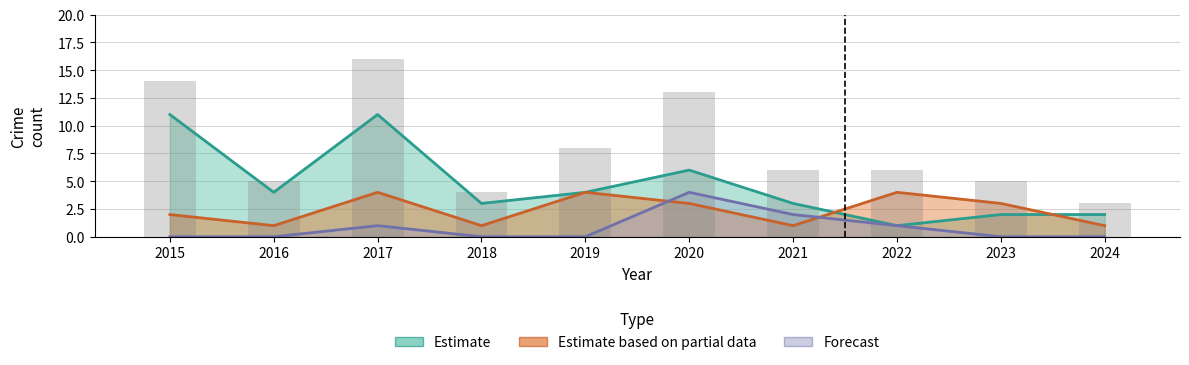

What is the greatest value displayed?

16